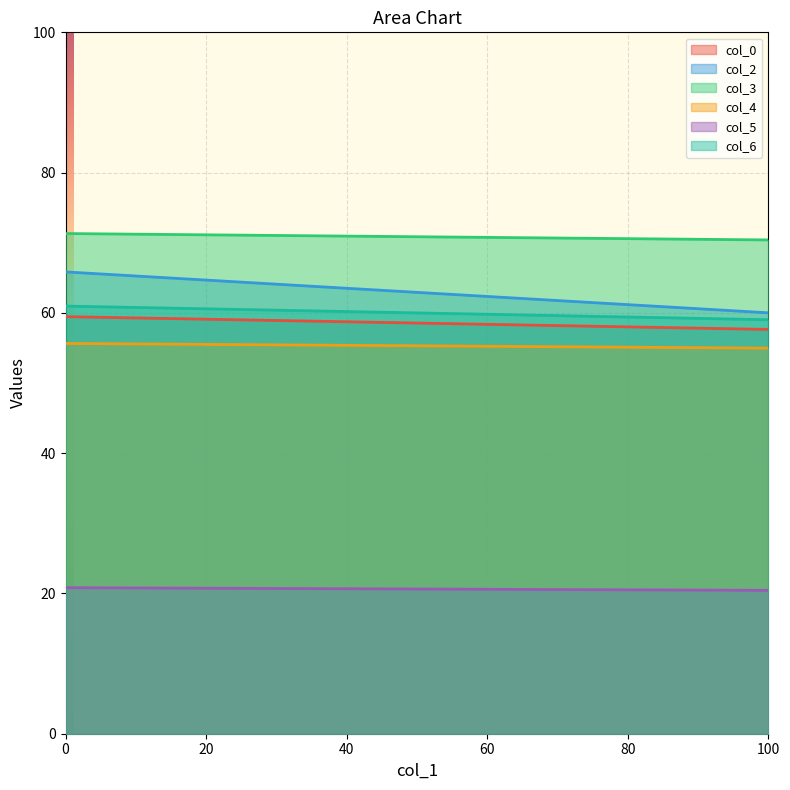

What is the maximum value shown in the chart?

71.3